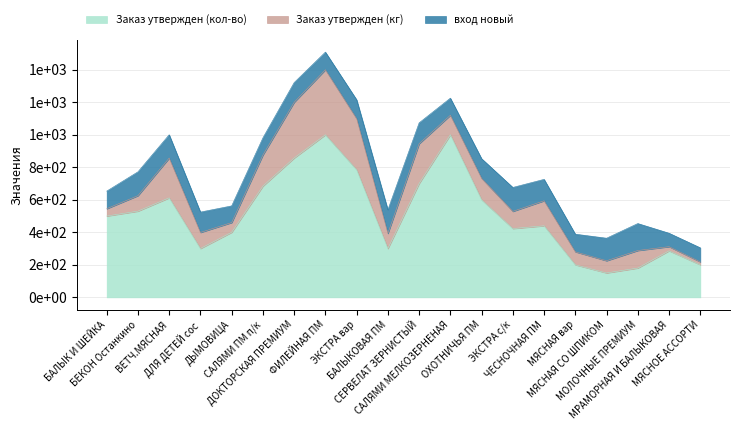

True or false: Заказ утвержден (кг) and вход новый cross at least once.

True